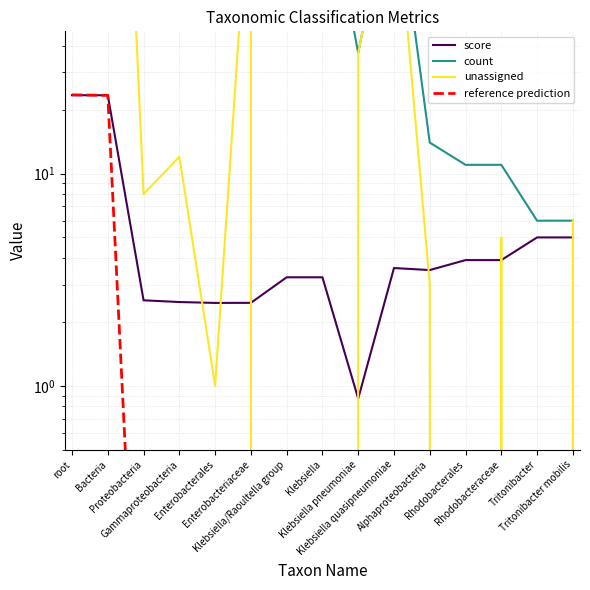

True or false: count and reference prediction intersect in this chart.

False